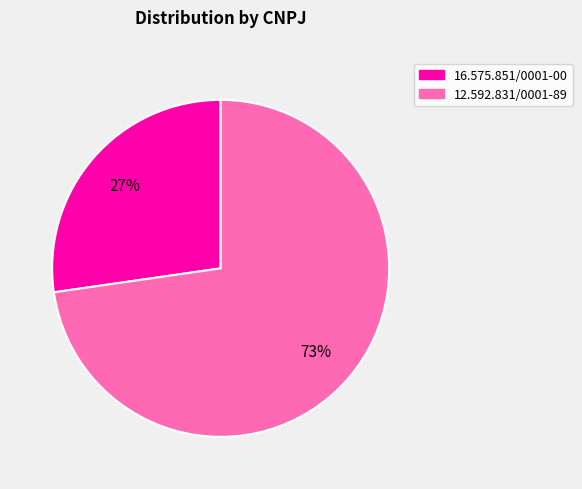

Combined, do 16.575.851/0001-00 and 12.592.831/0001-89 account for over 50%?

Yes